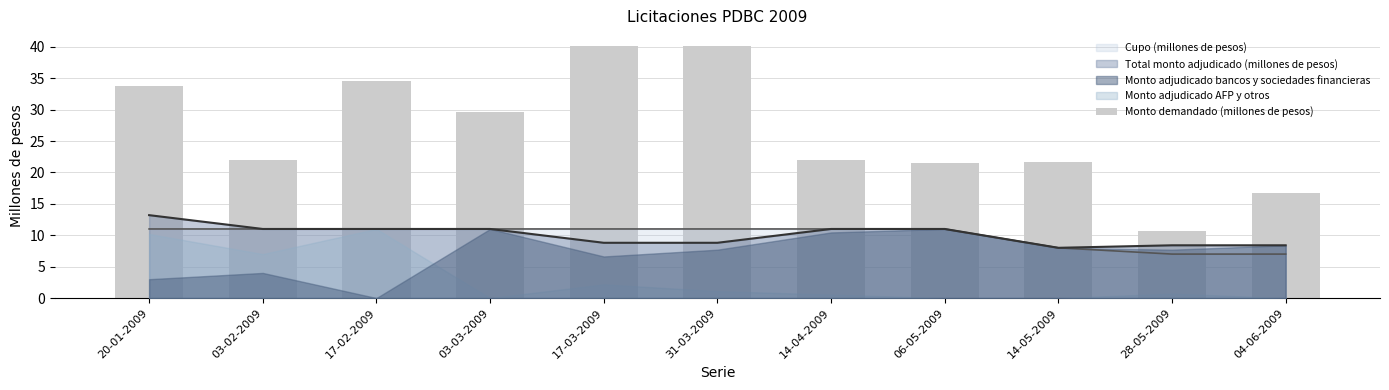

What is the ratio of the value at 14-05-2009 to the value at 04-06-2009?

1.3